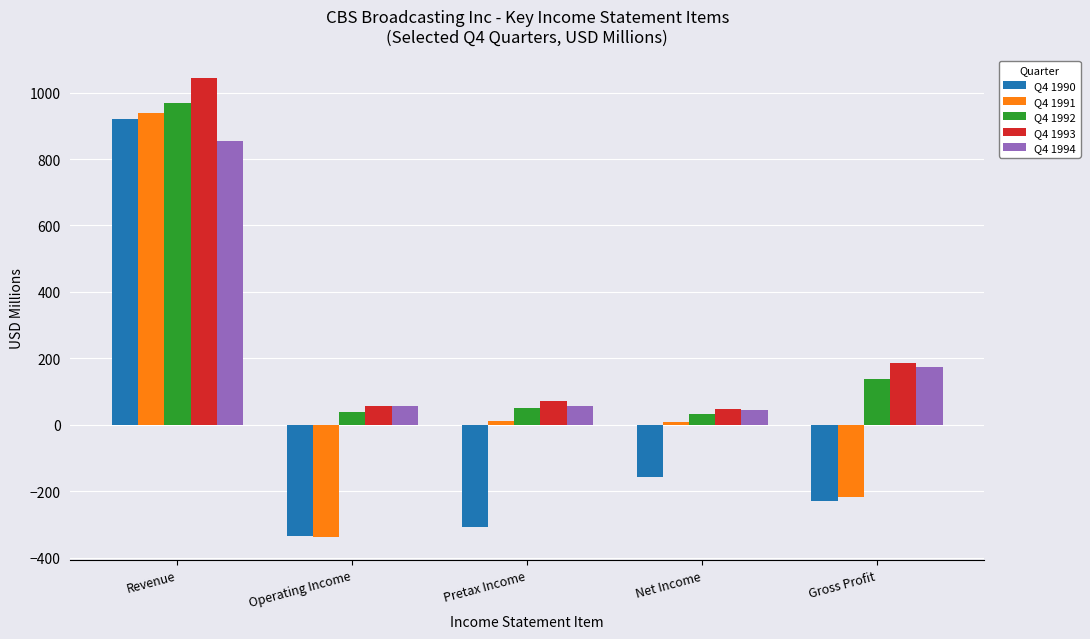

How many groups of bars are there?

5